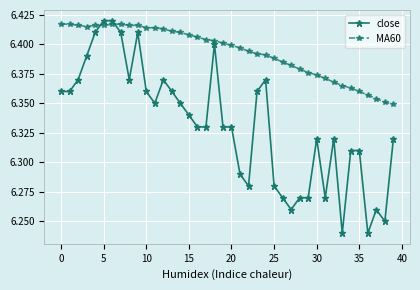

Which series has the largest total across all categories?

MA60